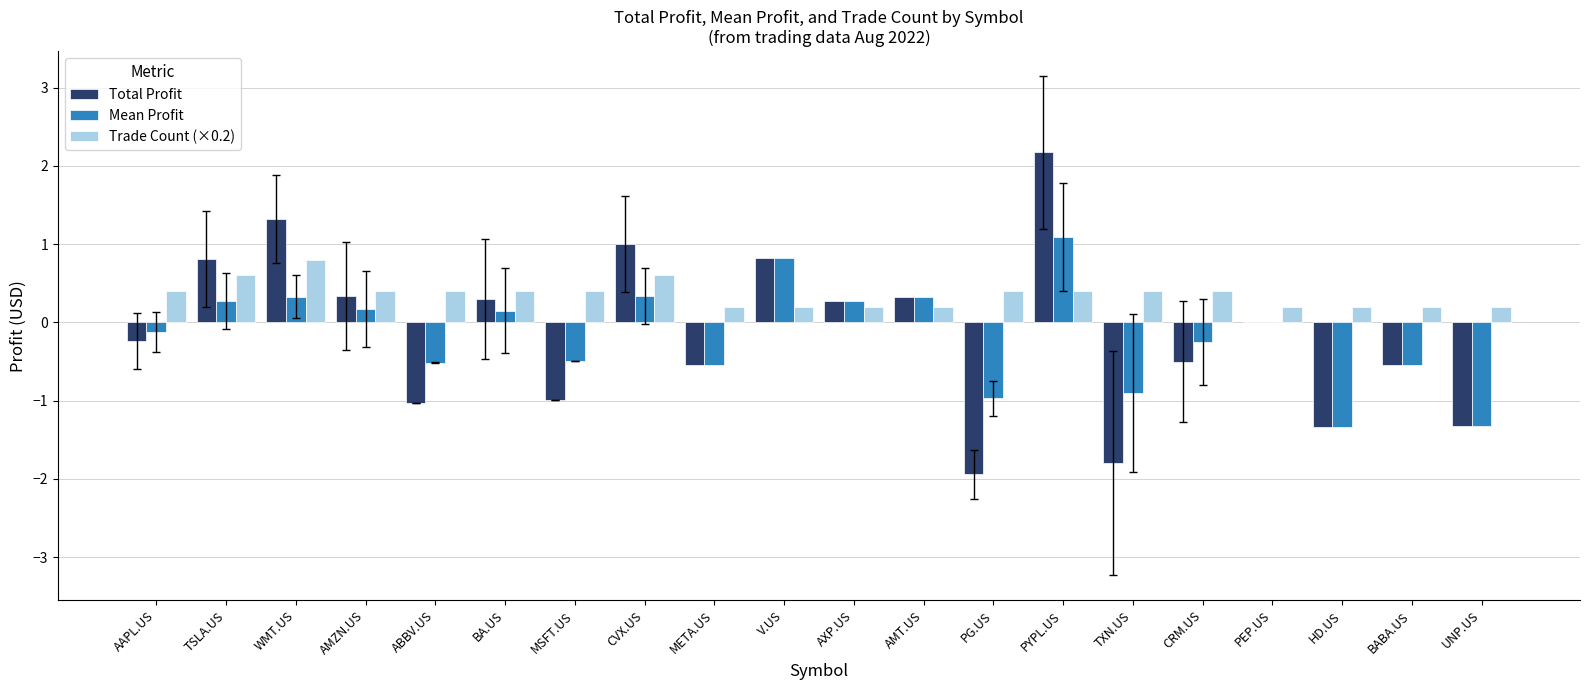

What is the difference between the Total Profit values at V.US and META.US?

1.4